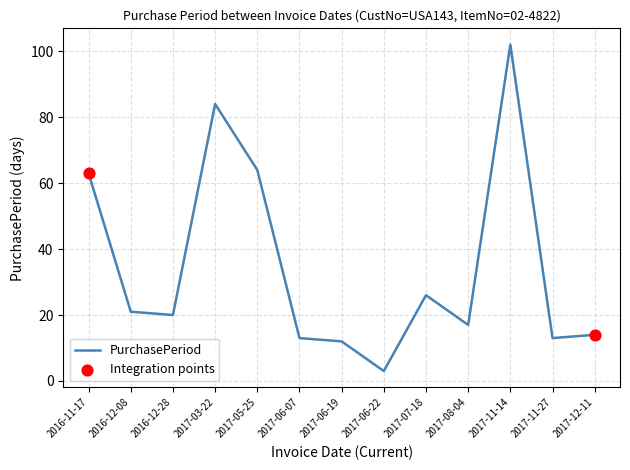

Approximately how many times larger is the value at 2017-05-25 compared to 2017-06-19?

5.3